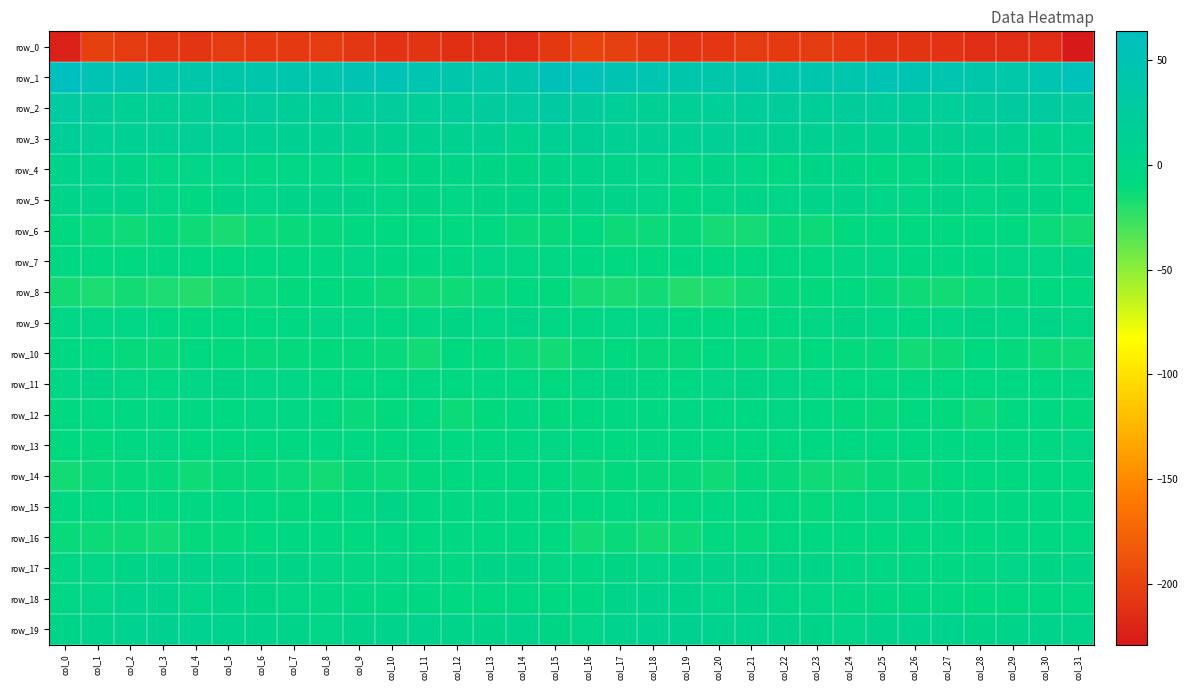

What is the total value across all series at col_9?

-218.6